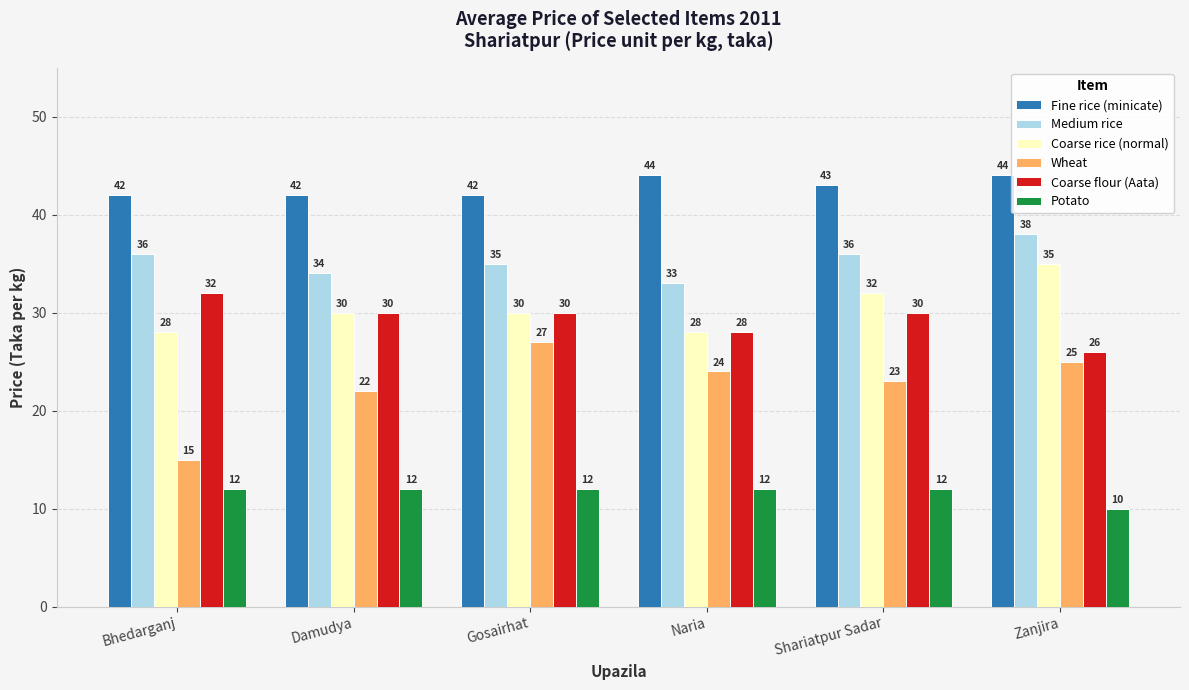

Rank the series by their maximum value, from lowest to highest.

Potato, Wheat, Coarse flour (Aata), Coarse rice (normal), Medium rice, Fine rice (minicate)